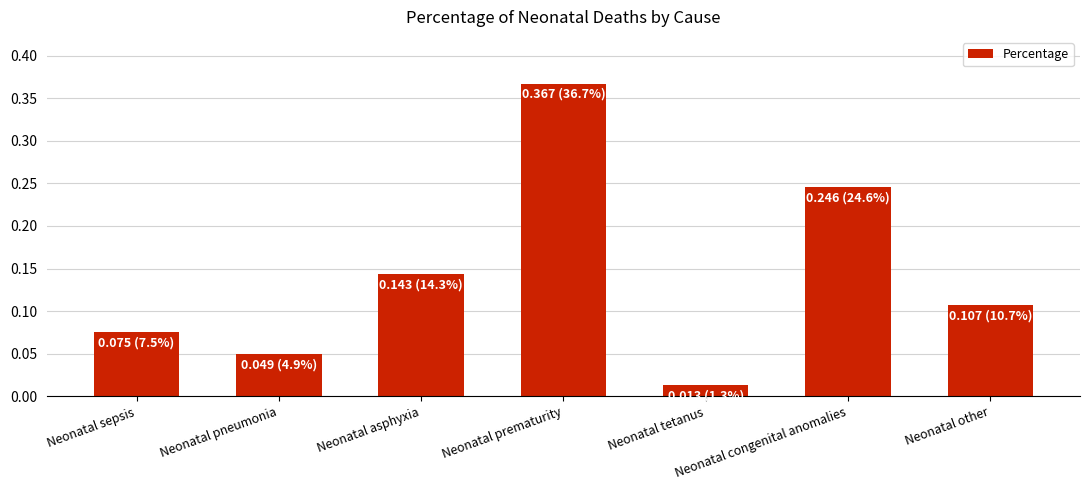

Rank the categories by value from lowest to highest.

Neonatal tetanus, Neonatal pneumonia, Neonatal sepsis, Neonatal other, Neonatal asphyxia, Neonatal congenital anomalies, Neonatal prematurity